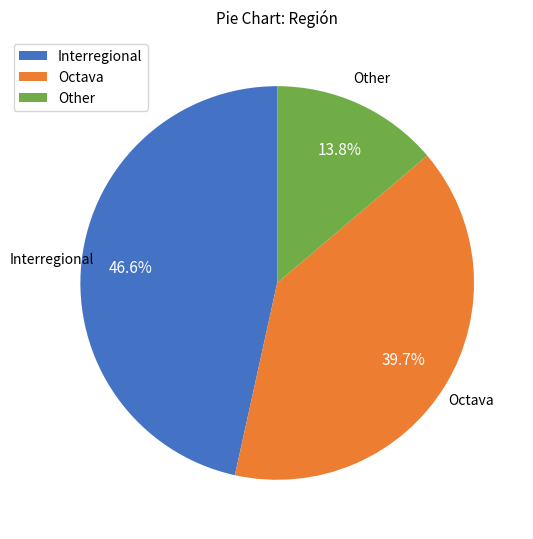

How many segments does this pie chart have?

3